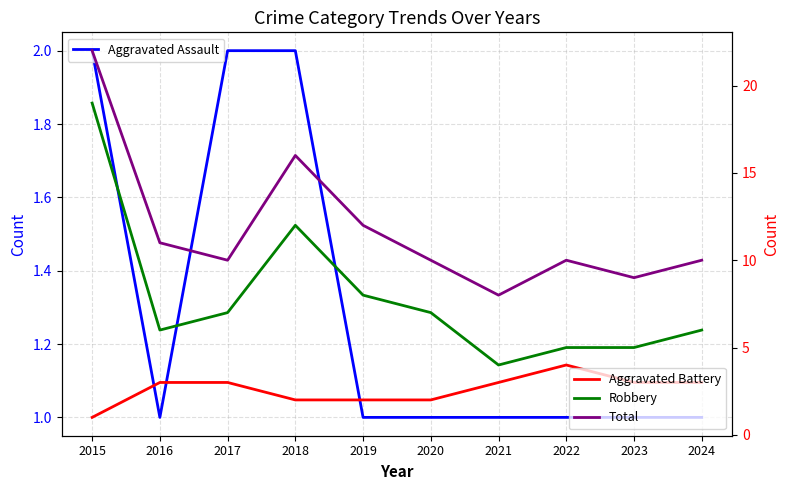

What is the sum of the Aggravated Battery values at 2021 and 2023?

6